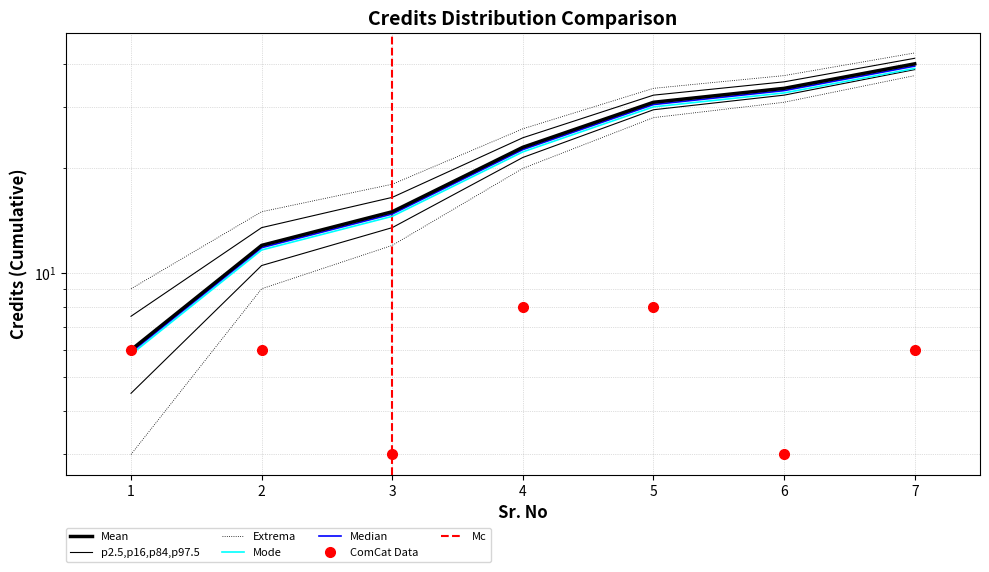

Where does the data first go above 6?

4